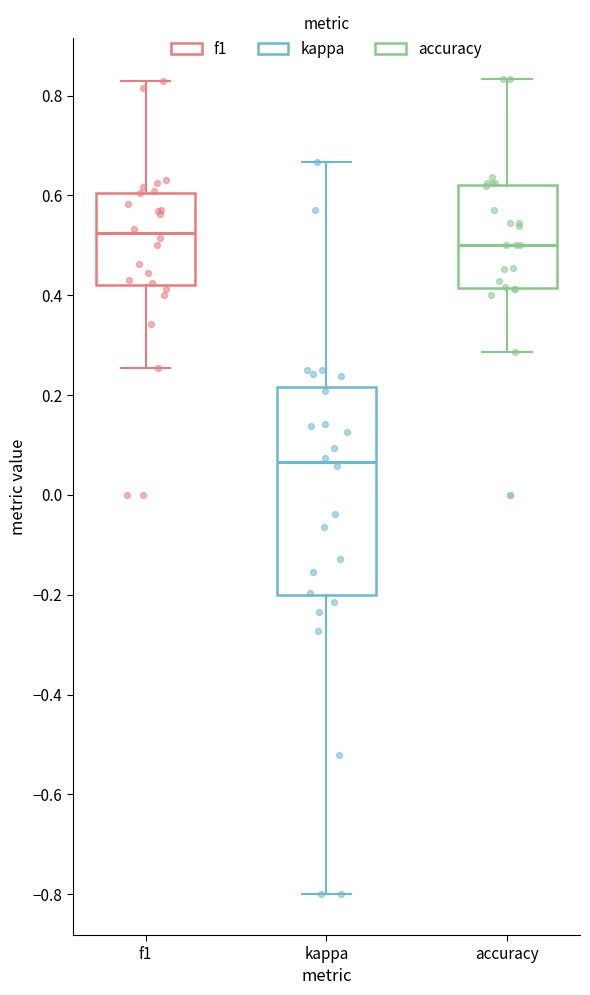

Where is the upper edge of the box for accuracy on the y-axis? The values are not printed on the chart, so give them approximately, as read against the axis.

0.62